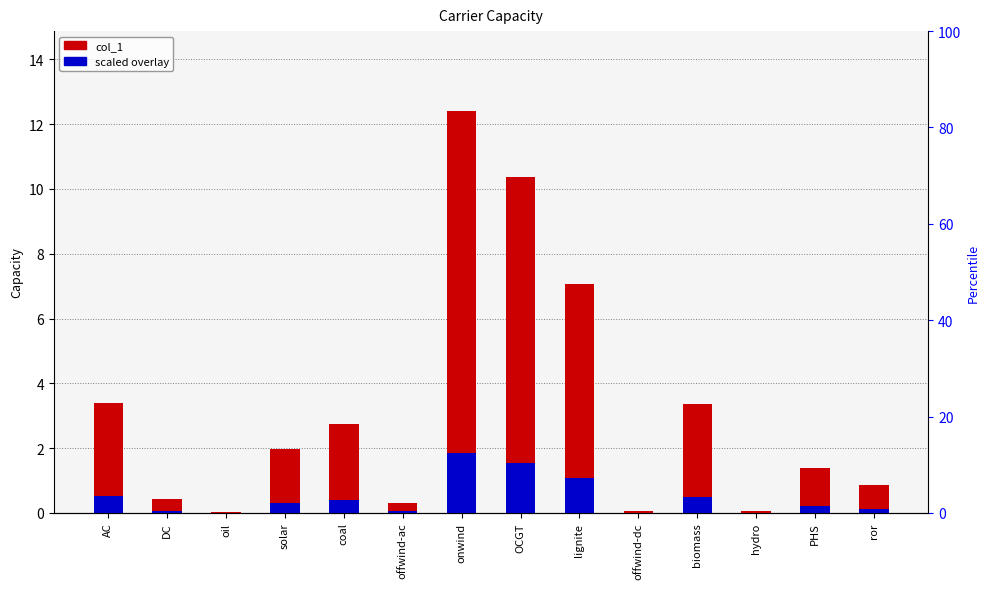

How many data points does each series have?

14